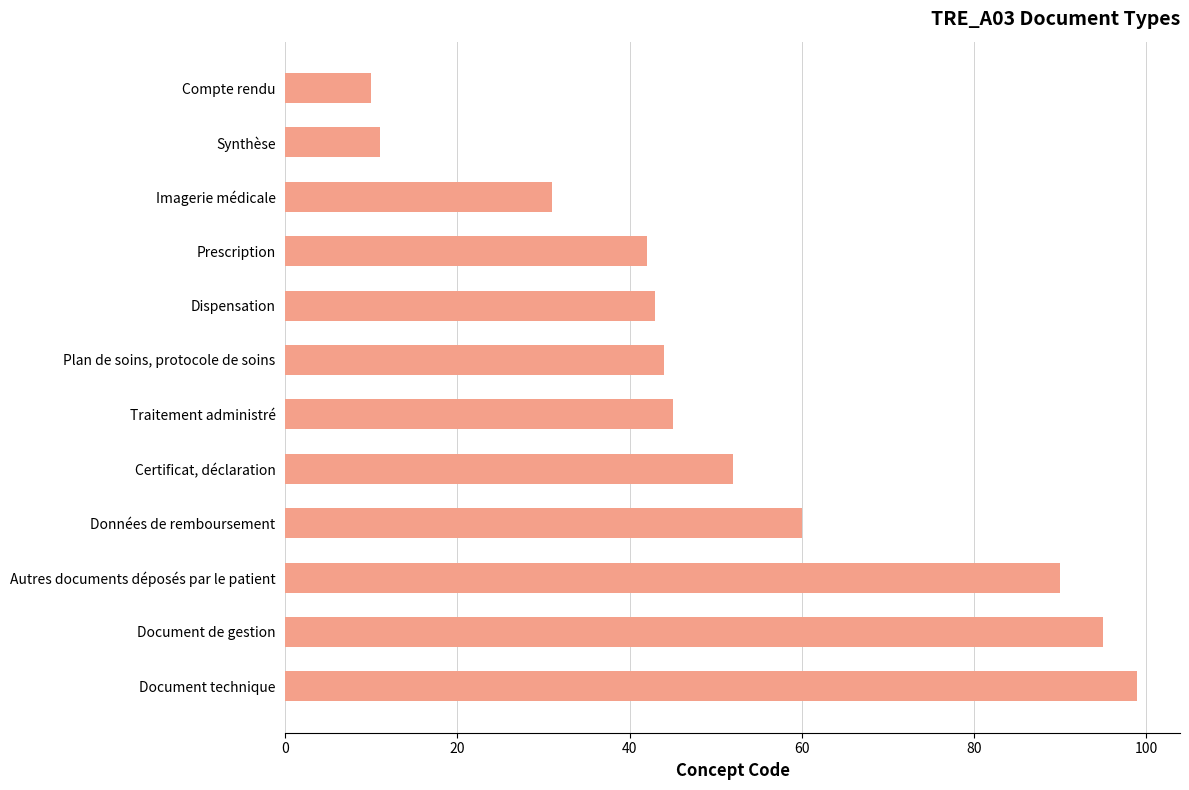

Does the chart contain stacked bars?

No